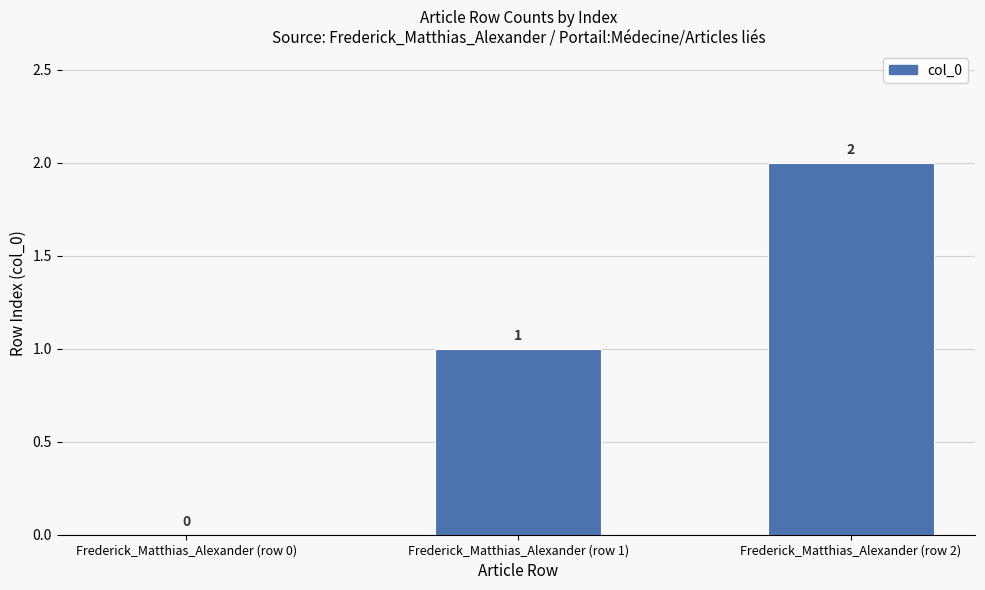

Reading right to left, what are all the values shown in this chart?

2	1	0